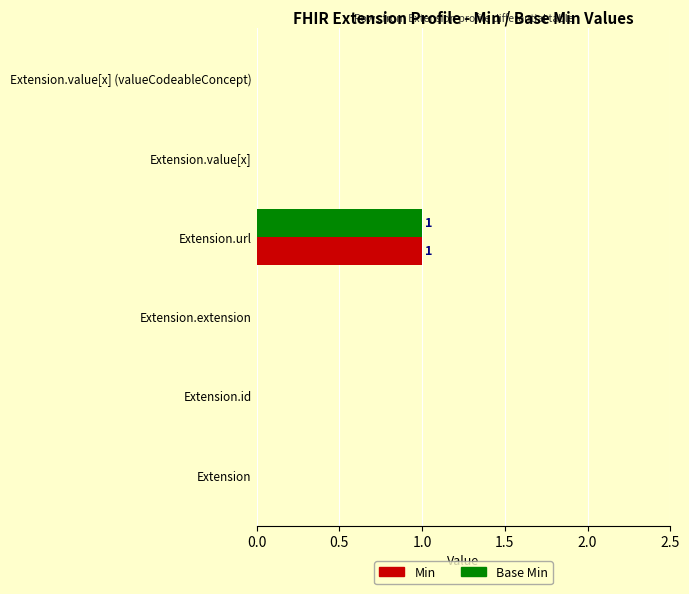

Which label corresponds to the largest value in the chart?

Extension.url